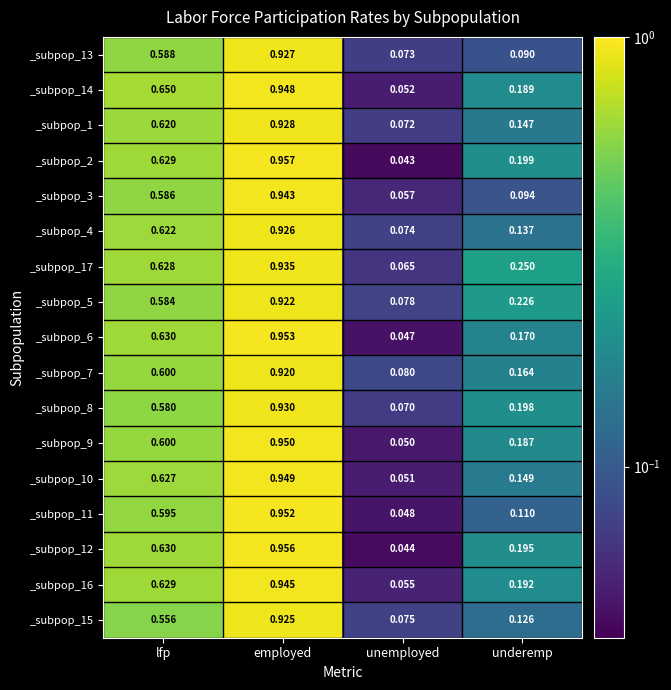

At underemp, list the series in order from largest to smallest.

_subpop_17, _subpop_5, _subpop_2, _subpop_8, _subpop_12, _subpop_16, _subpop_14, _subpop_9, _subpop_6, _subpop_7, _subpop_10, _subpop_1, _subpop_4, _subpop_15, _subpop_11, _subpop_3, _subpop_13